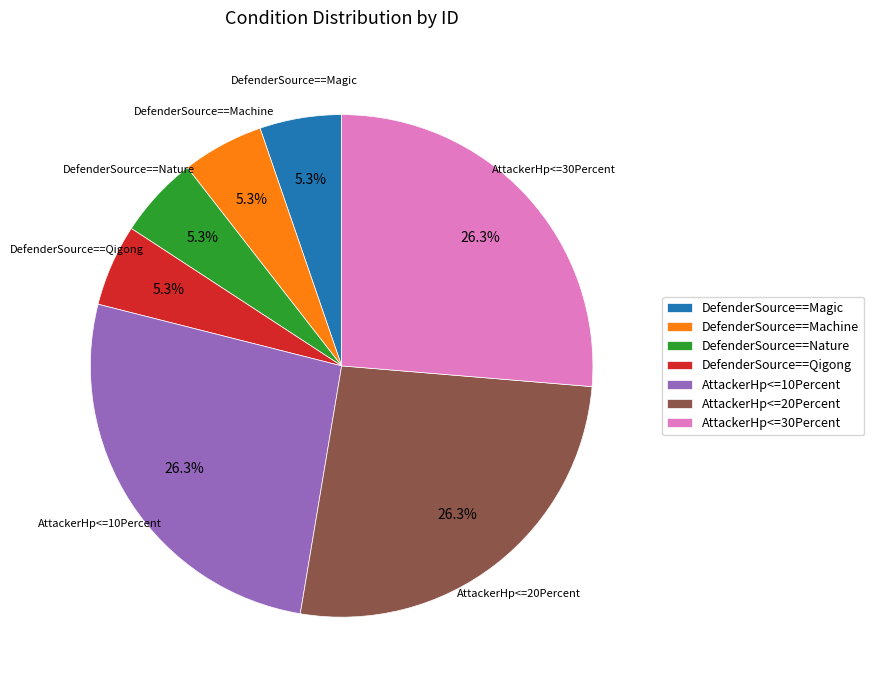

Which has a higher value, AttackerHp<=20Percent or DefenderSource==Nature?

AttackerHp<=20Percent